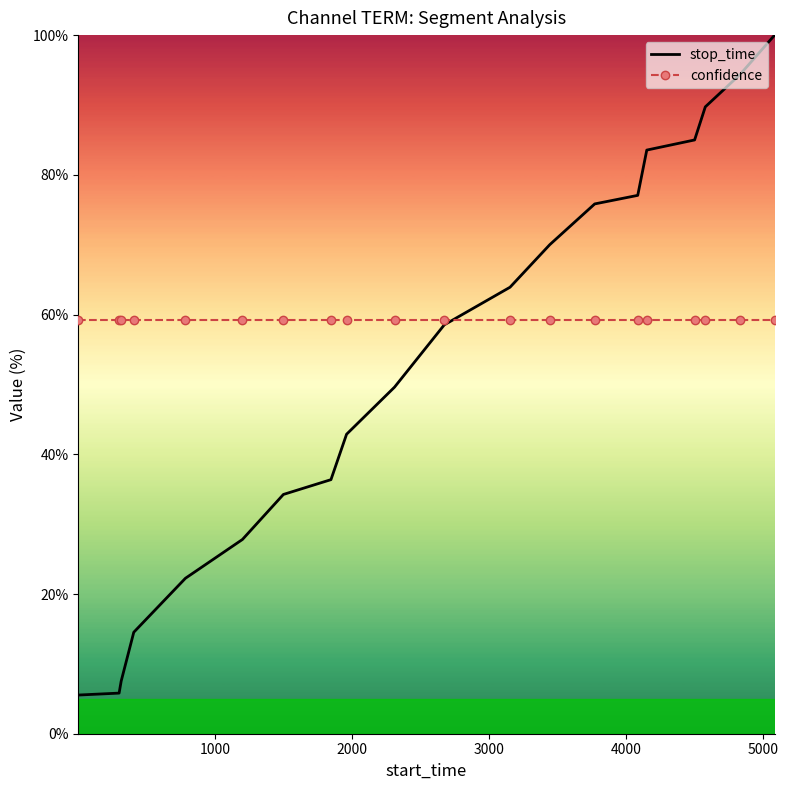

Which series has the largest total across all categories?

confidence